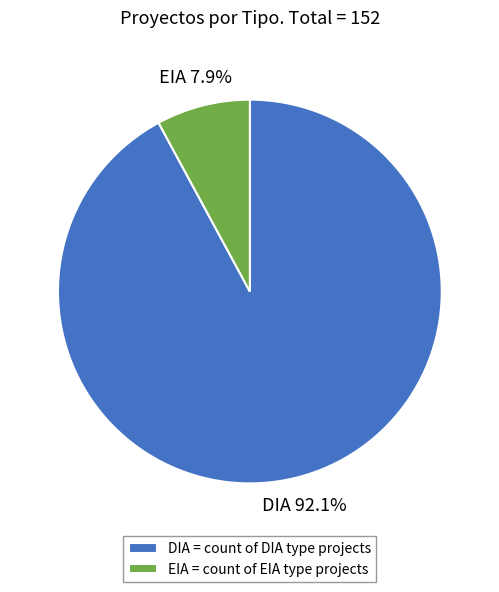

To the nearest percent, what is the combined percentage of EIA and DIA?

100%